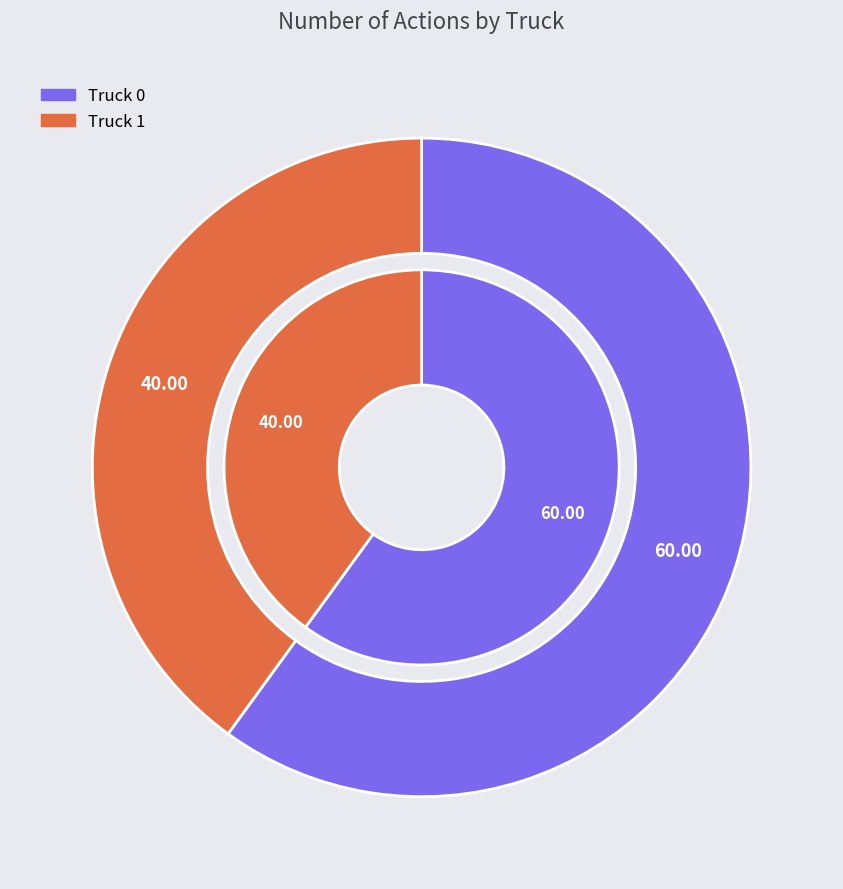

The Truck 0 slice represents 74% of the pie. True or false?

False